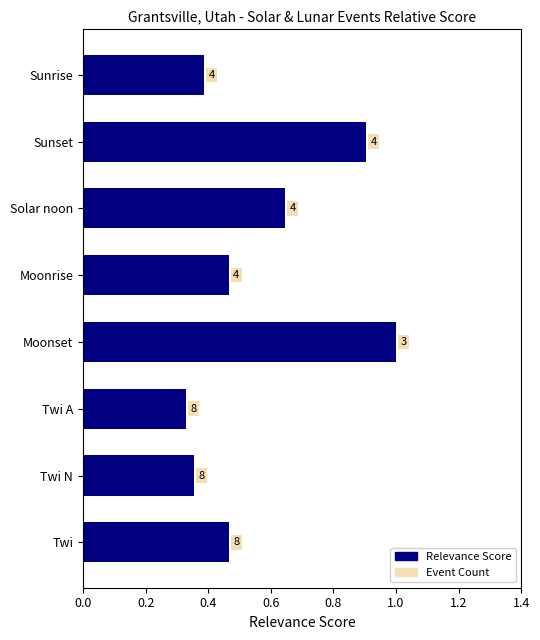

Are the bars horizontal?

Yes